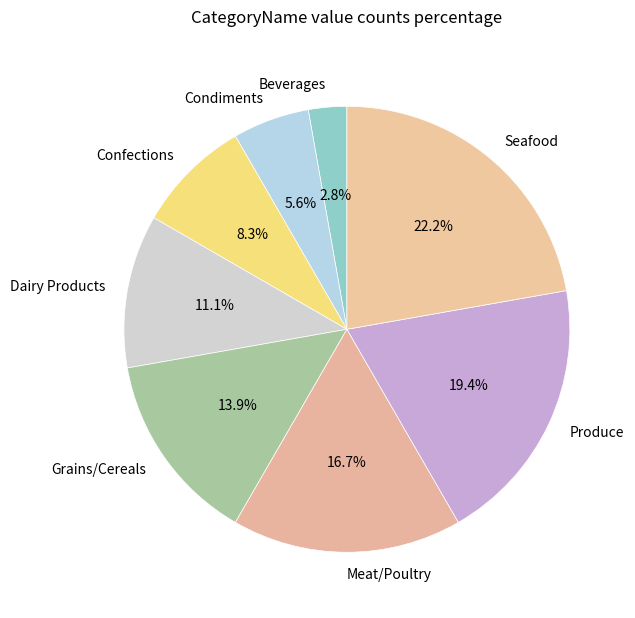

Which has a higher value, Grains/Cereals or Condiments?

Grains/Cereals